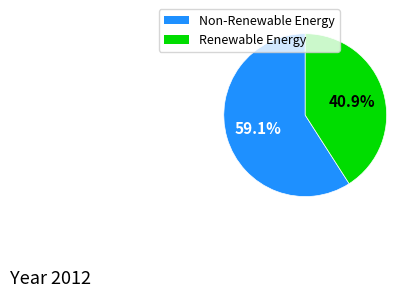

Is there a majority slice in this chart?

Yes